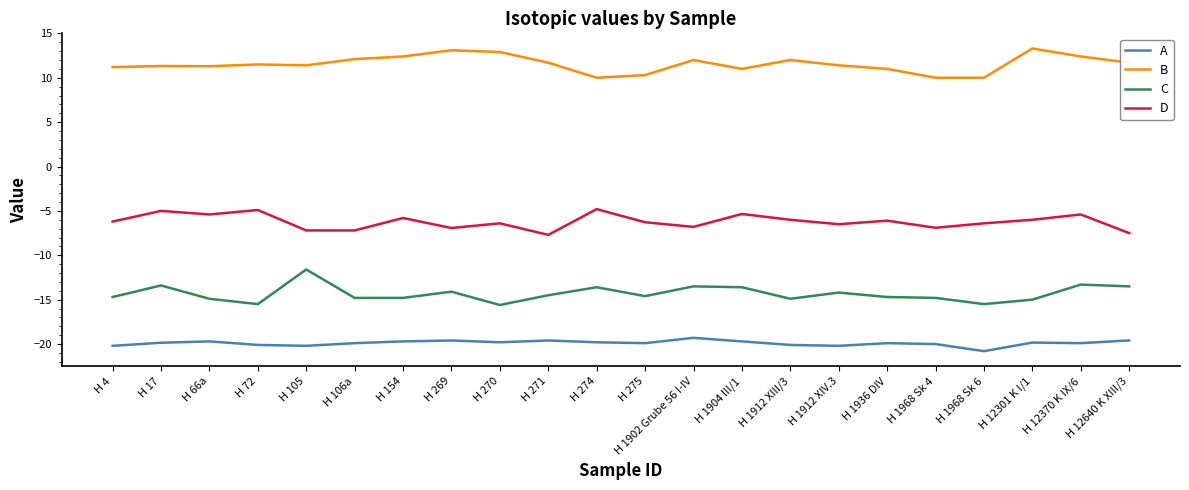

Rank the series by their average value, from lowest to highest.

A, C, D, B